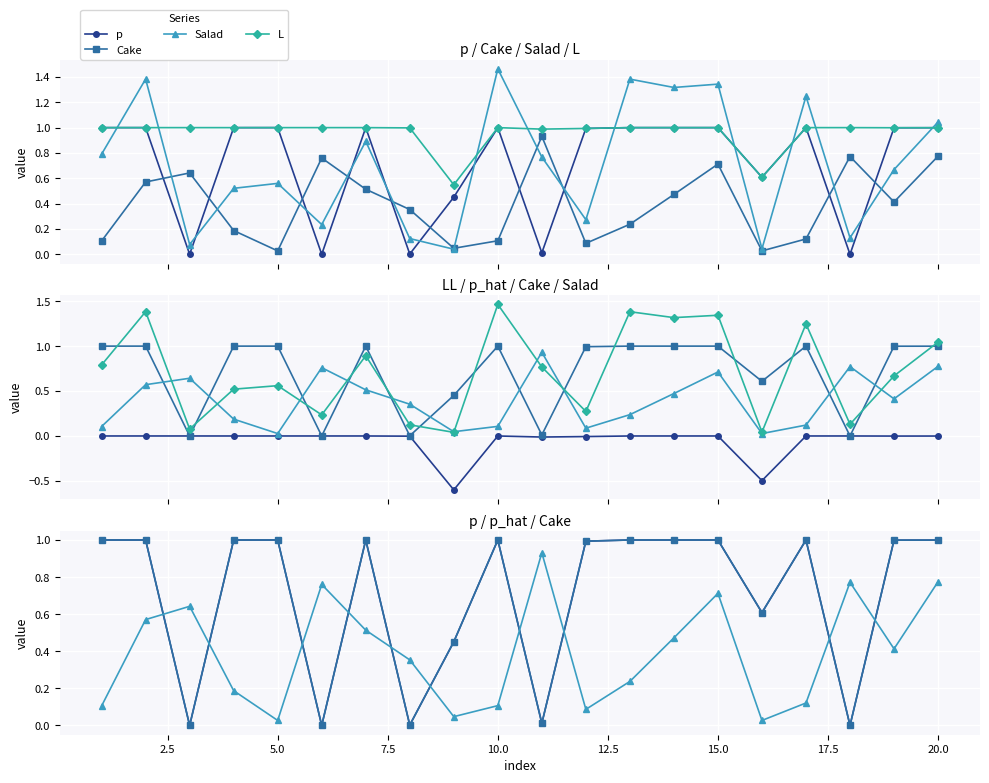

Is the value of Cake at 0.0 greater than the value of LL at 7.5?

Yes